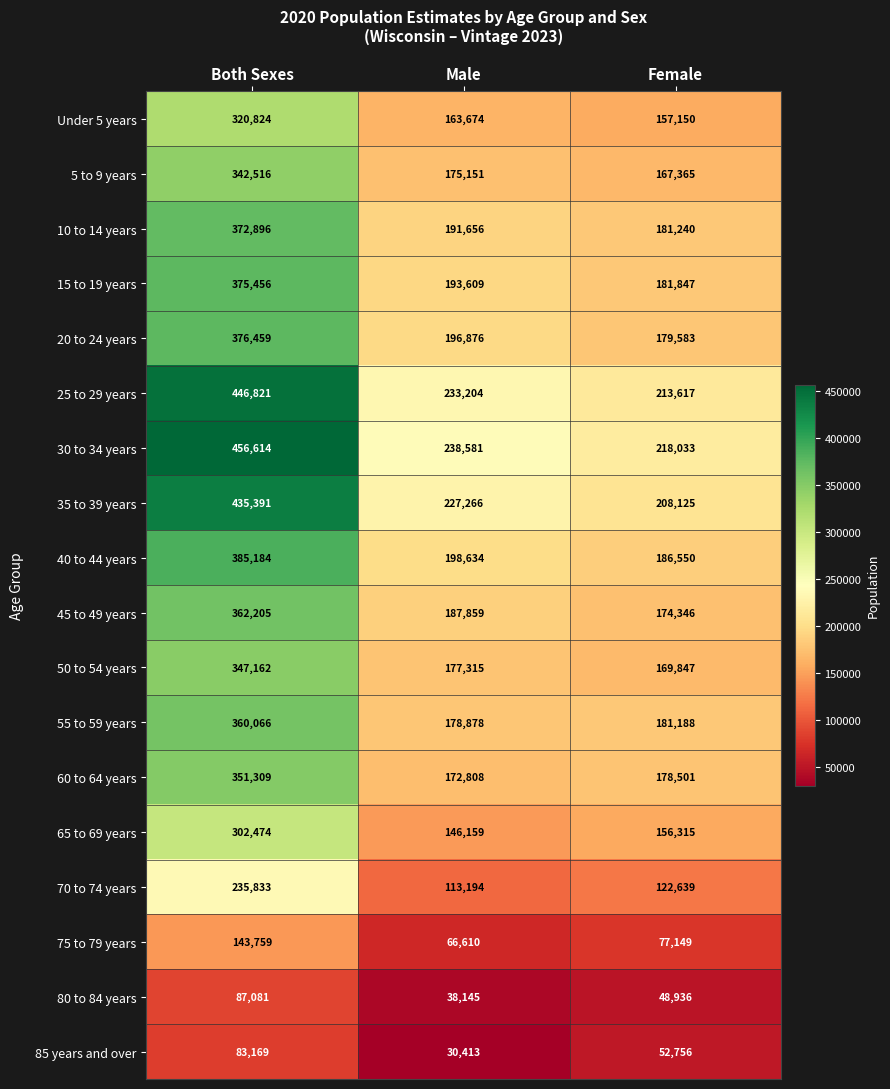

At which category does the chart reach its minimum across all series?

Male